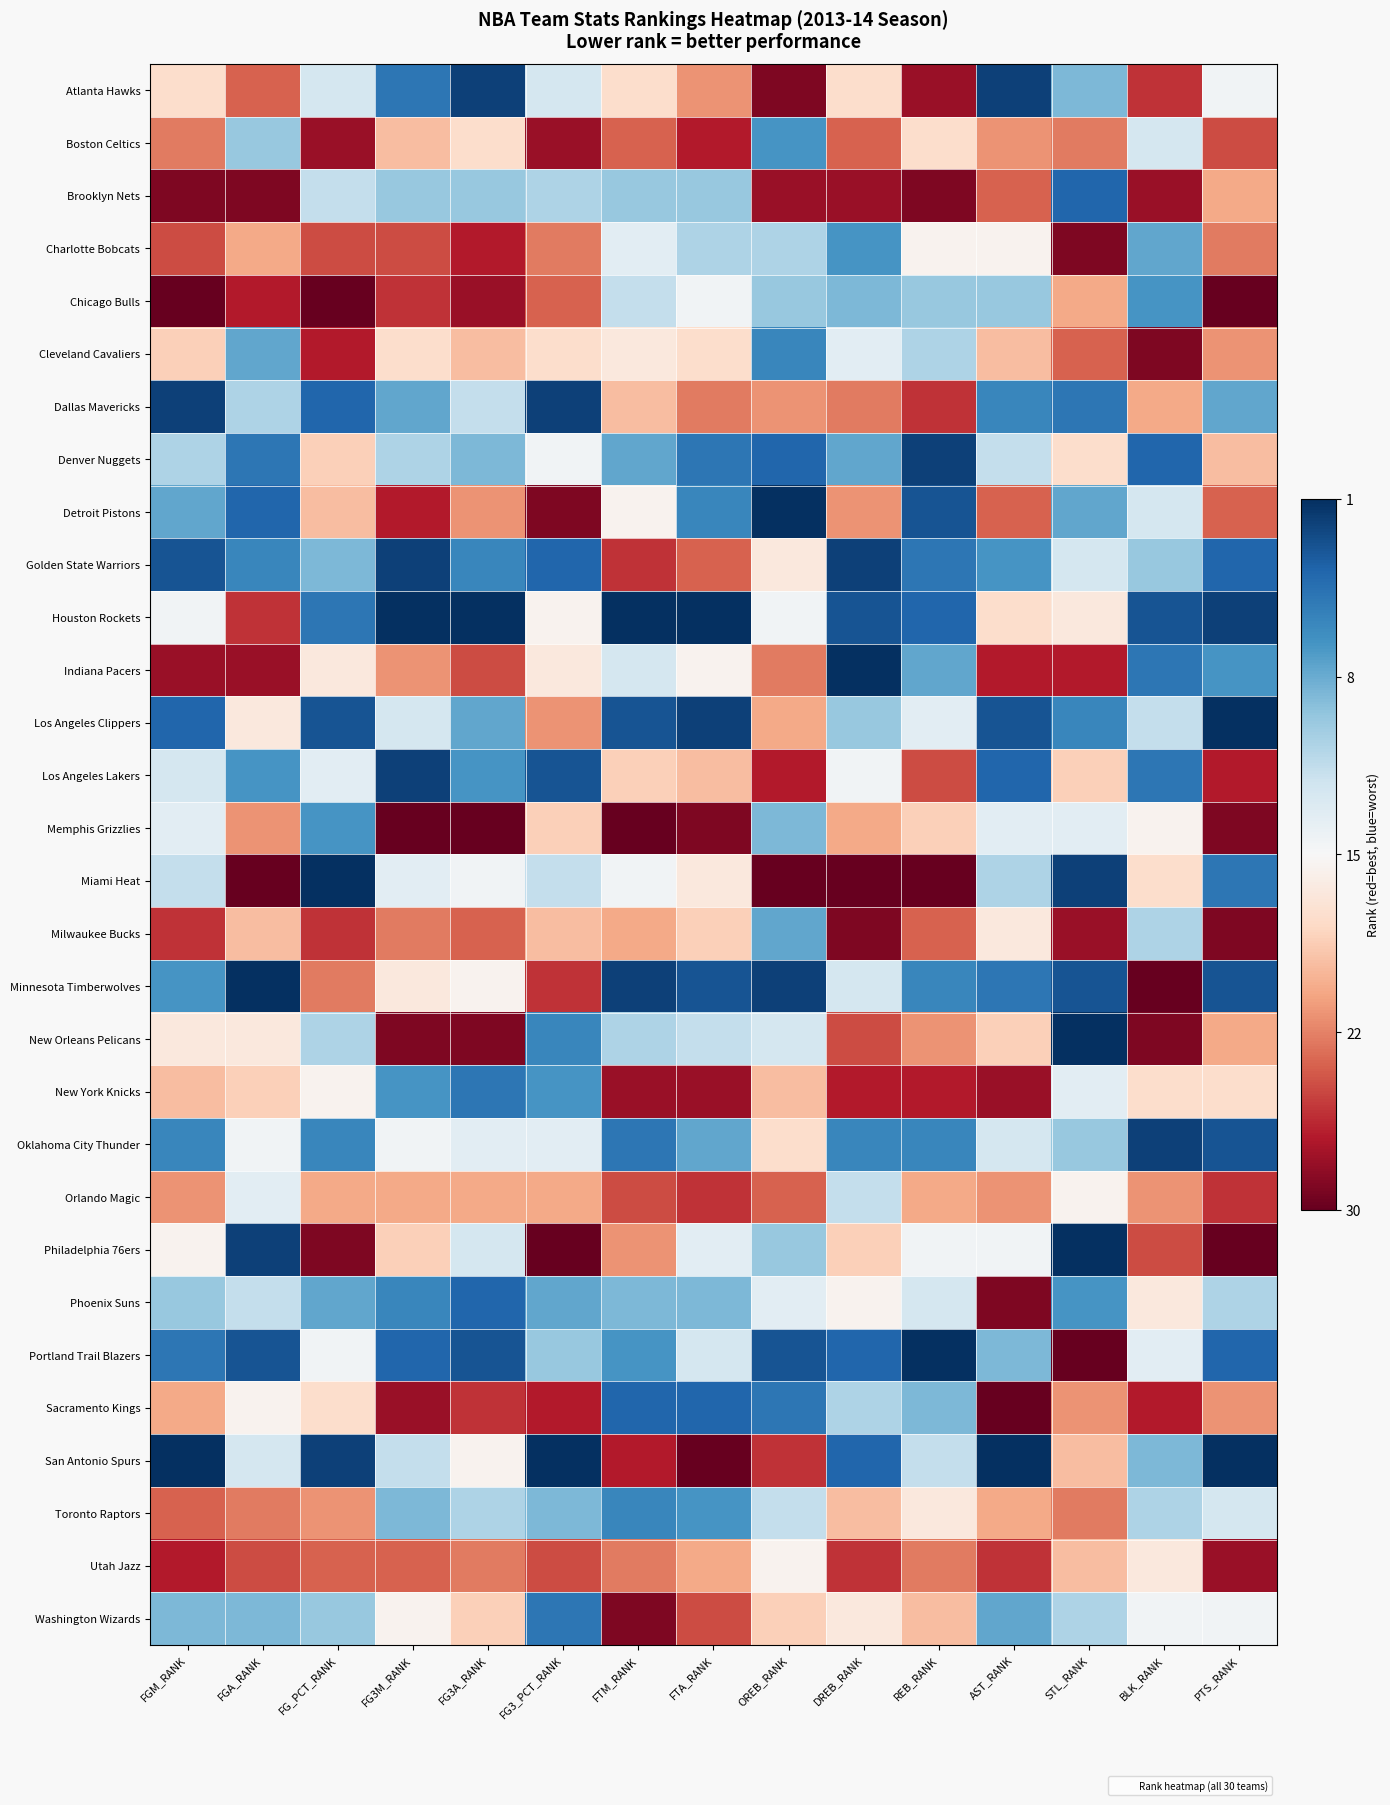

Which series has the widest spread of values?

Miami Heat